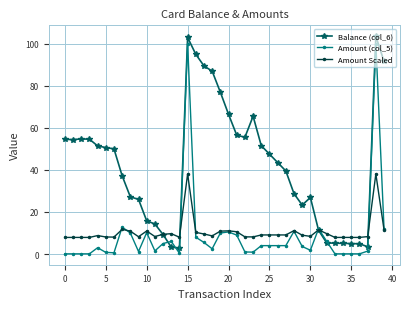

What is the value of the Amount Scaled point at the 21st from the left?

11.0